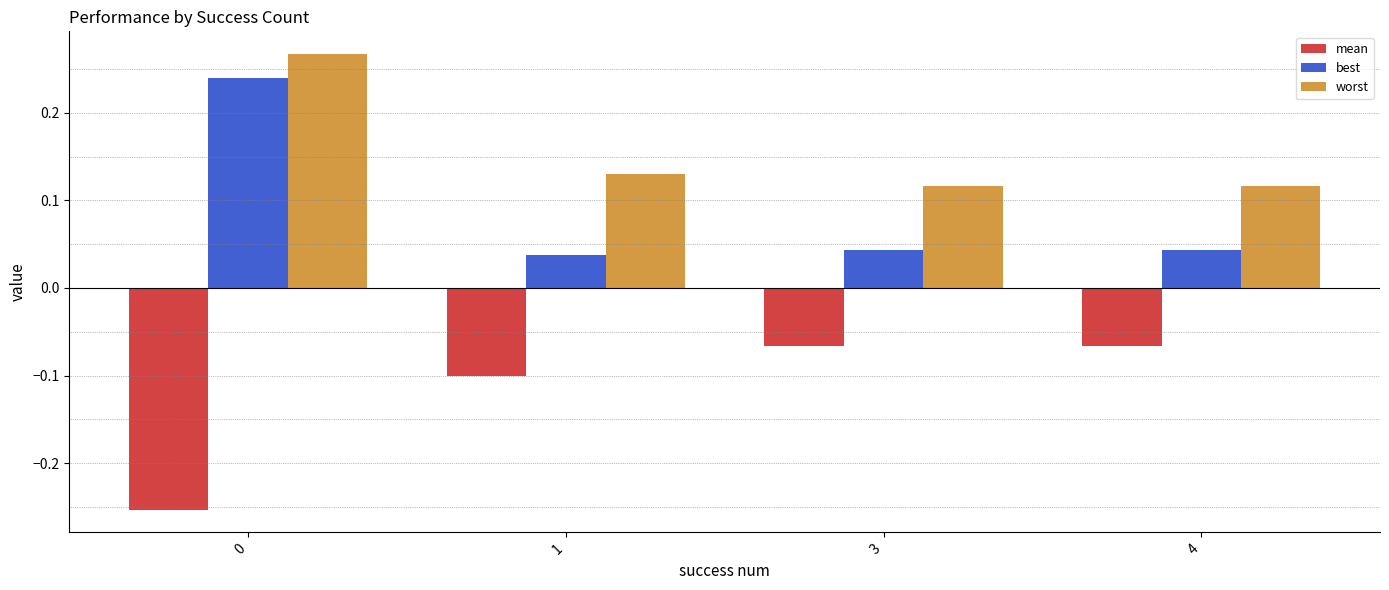

Rank the series at 0 from highest to lowest value.

worst, best, mean